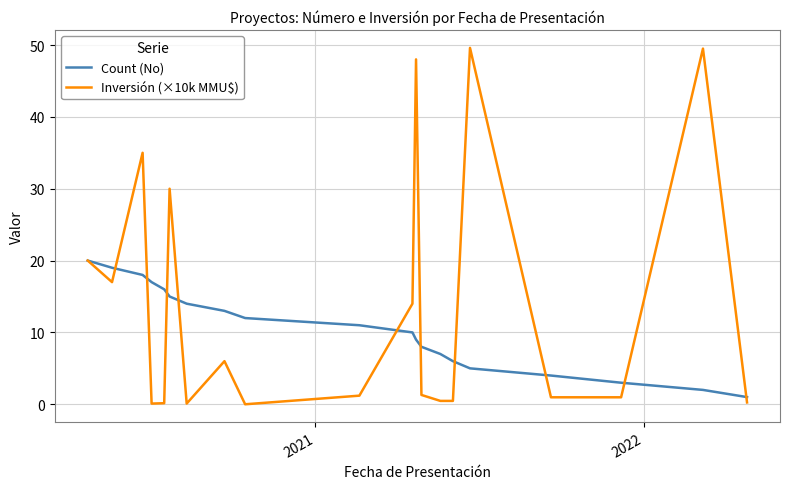

List the series in order of their peak value, highest first.

Inversión (×10k MMU$), Count (No)